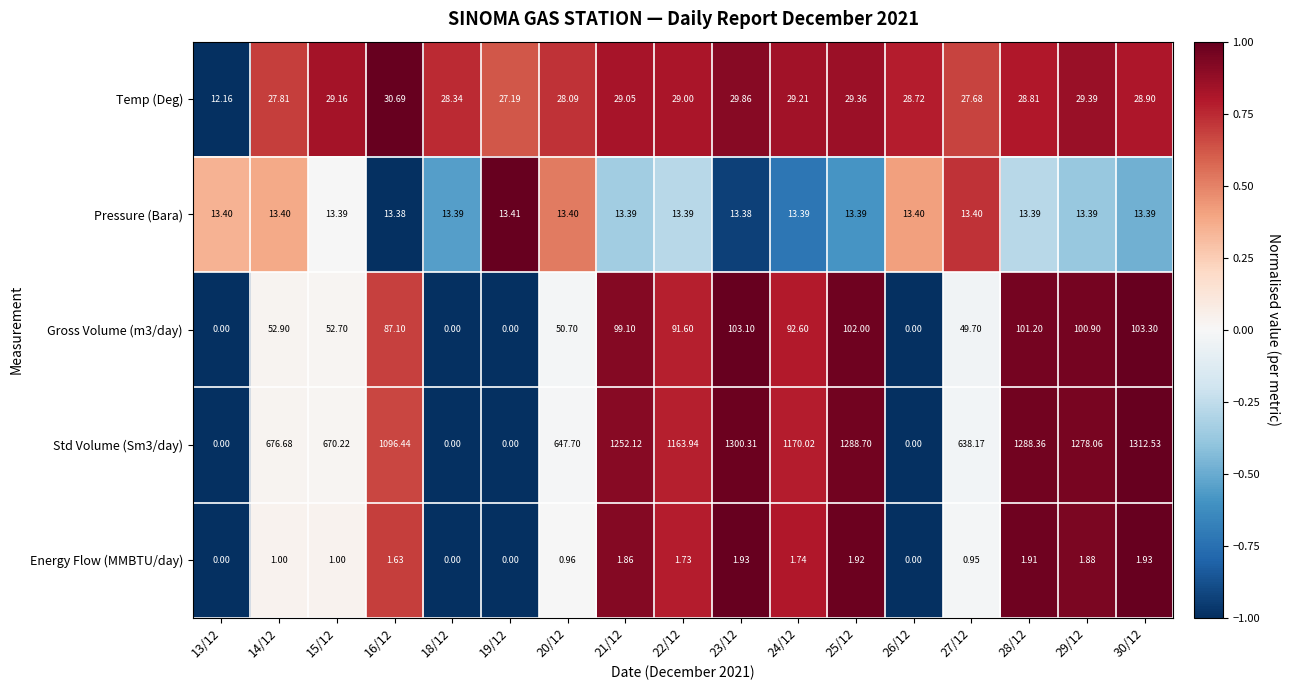

Which category has the highest value across all series?

30/12